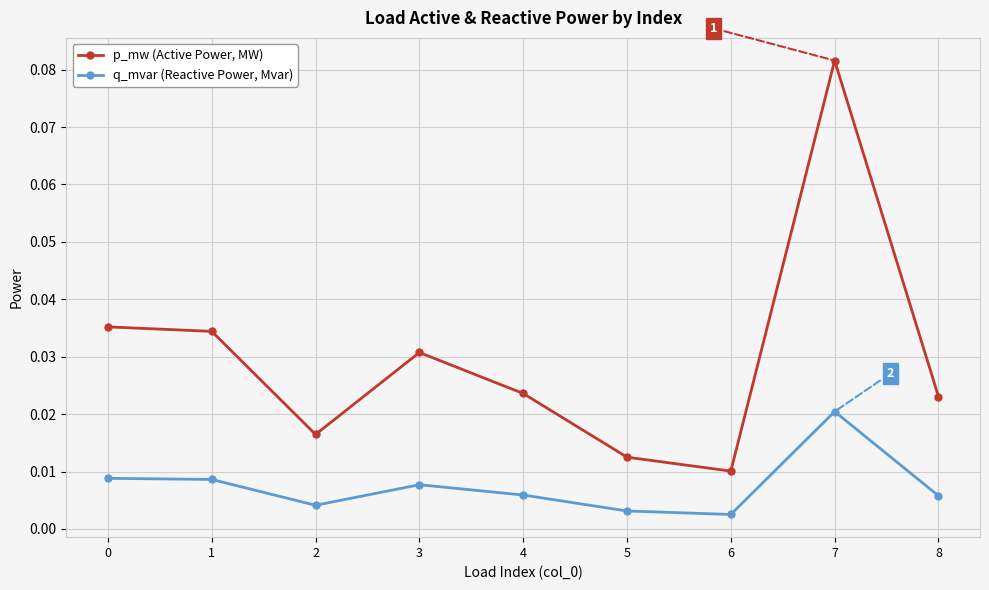

At 0, list the series in order from largest to smallest.

p_mw (Active Power, MW), q_mvar (Reactive Power, Mvar)